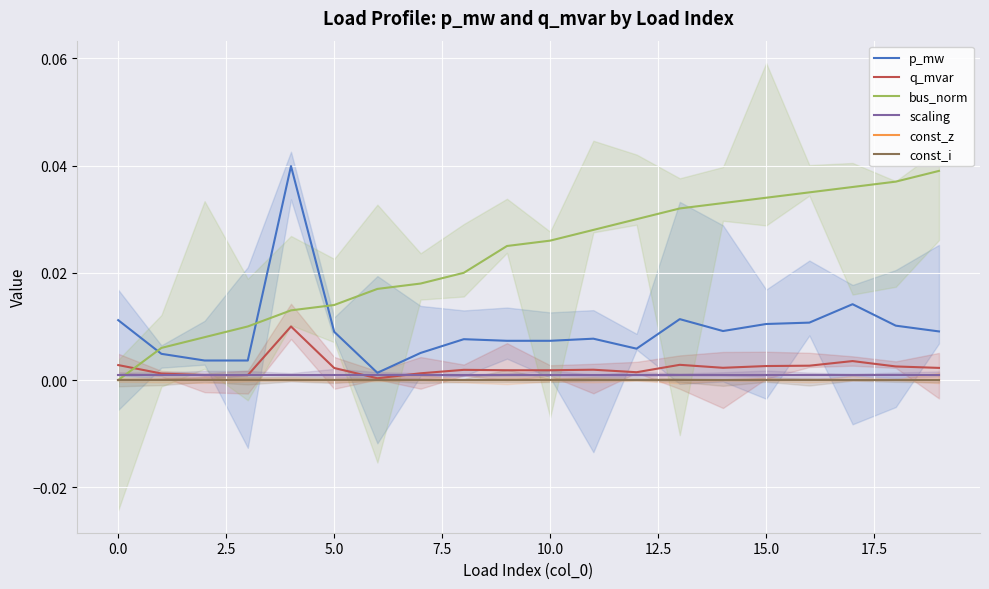

The q_mvar series shows 0.0 at 13. True or false?

False